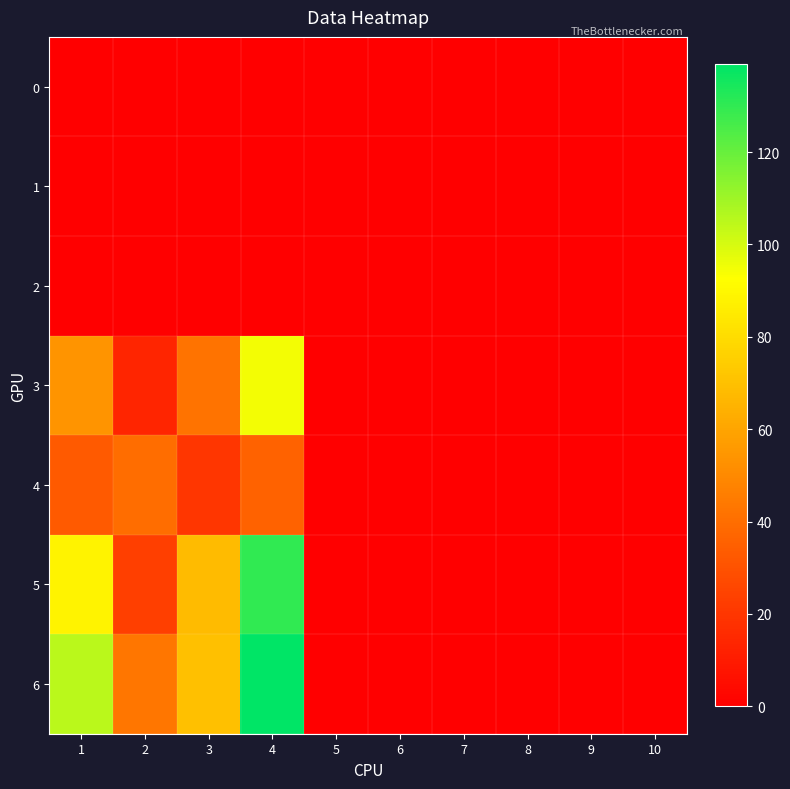

Reading left to right, what are all the values shown in this chart?

0: 1=0	2=0	3=0	4=0	5=0	6=0	7=0	8=0	9=0	10=0
1: 1=0	2=0	3=0	4=0	5=0	6=0	7=0	8=0	9=0	10=0
2: 1=0	2=0	3=0	4=0	5=0	6=0	7=0	8=0	9=0	10=0
3: 1=54	2=14	3=42	4=95	5=0	6=0	7=0	8=0	9=0	10=0
4: 1=33	2=40	3=20	4=36	5=0	6=0	7=0	8=0	9=0	10=0
5: 1=88	2=23	3=68	4=130	5=0	6=0	7=0	8=0	9=0	10=0
6: 1=105	2=43	3=70	4=139	5=0	6=0	7=0	8=0	9=0	10=0